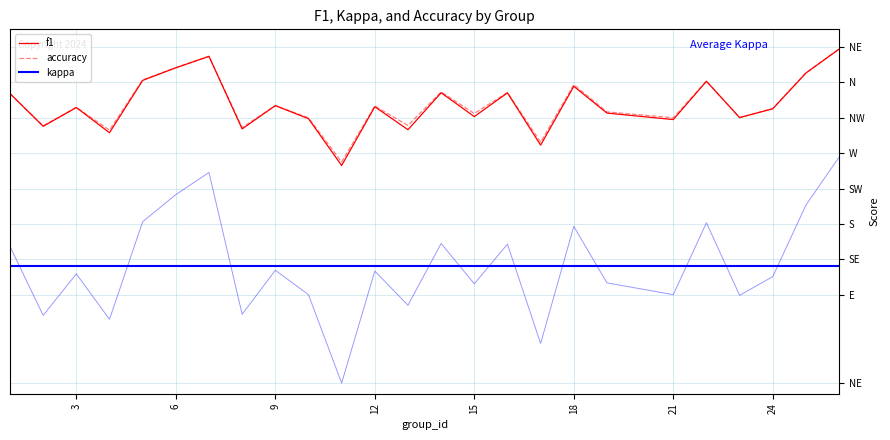

What is the difference between the maximum and minimum values in the kappa series?

0.6